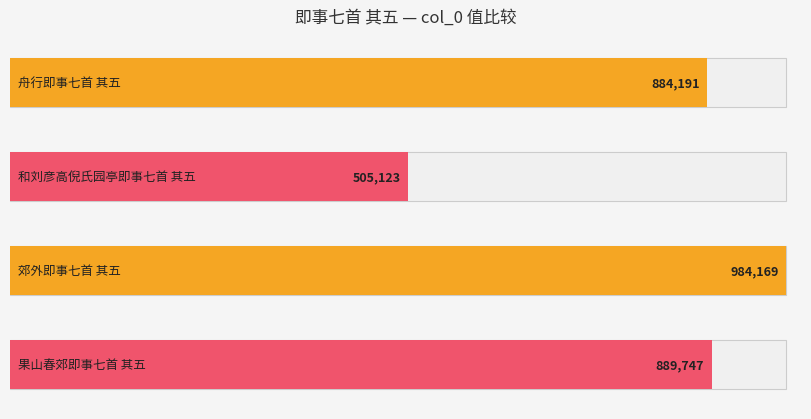

Rank the categories by value from highest to lowest.

郊外即事七首 其五, 果山春郊即事七首 其五, 舟行即事七首 其五, 和刘彦高倪氏园亭即事七首 其五